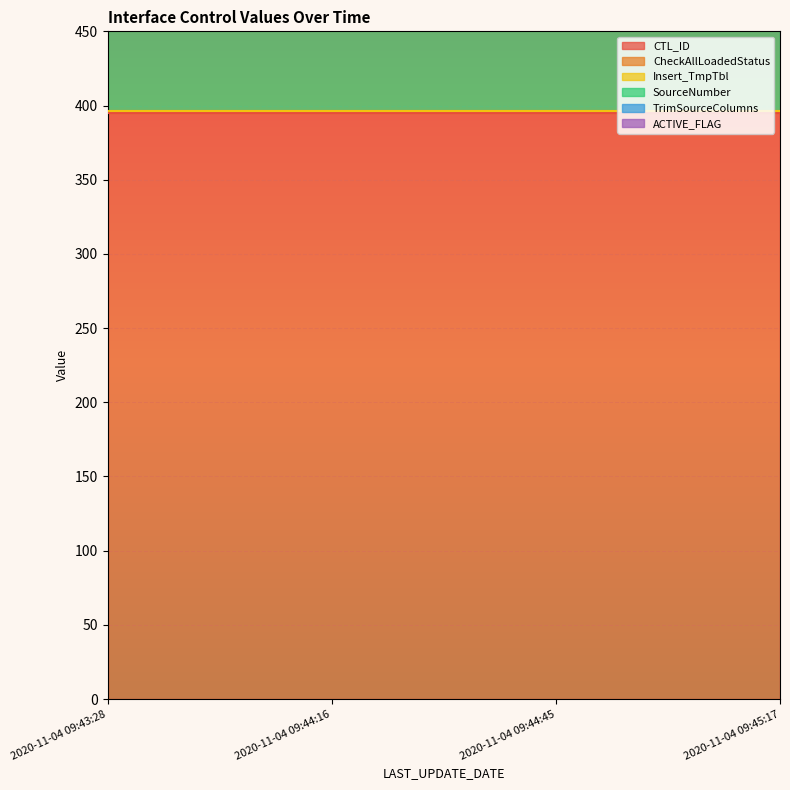

Reading right to left, what are all the values shown in this chart?

CTL_ID: 395	395	395	395
CheckAllLoadedStatus: 1	1	1	1
Insert_TmpTbl: 0	0	0	0
SourceNumber: 395	395	395	395
TrimSourceColumns: 1	1	1	1
ACTIVE_FLAG: 1	1	1	1